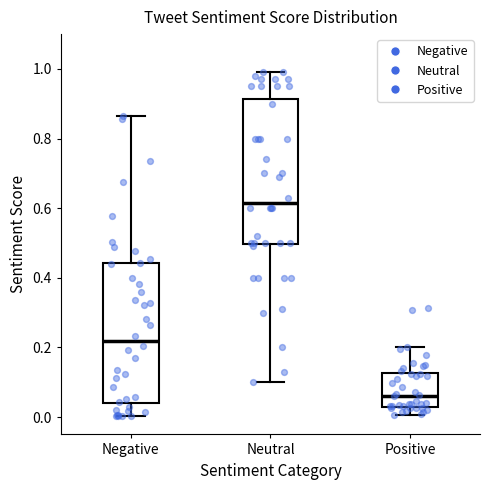

Reading left to right, transcribe this box plot: for each box, give where its median line is, the range the box spans, and where its two whiskers end, as read against the y-axis. The values are not printed on the chart, so give them approximately, as read against the axis.

Negative: median 0.22, box 0.04 to 0.44, whiskers 0.00 to 0.86
Neutral: median 0.62, box 0.50 to 0.92, whiskers 0.10 to 1.00
Positive: median 0.06, box 0.04 to 0.12, whiskers 0.00 to 0.20